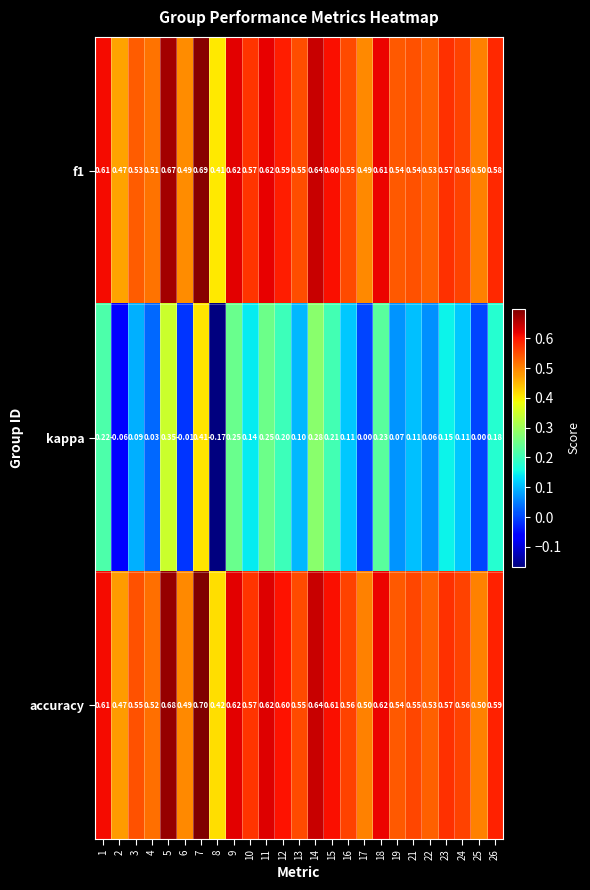

Is the value of accuracy at 4 greater than the value of f1 at 13?

No